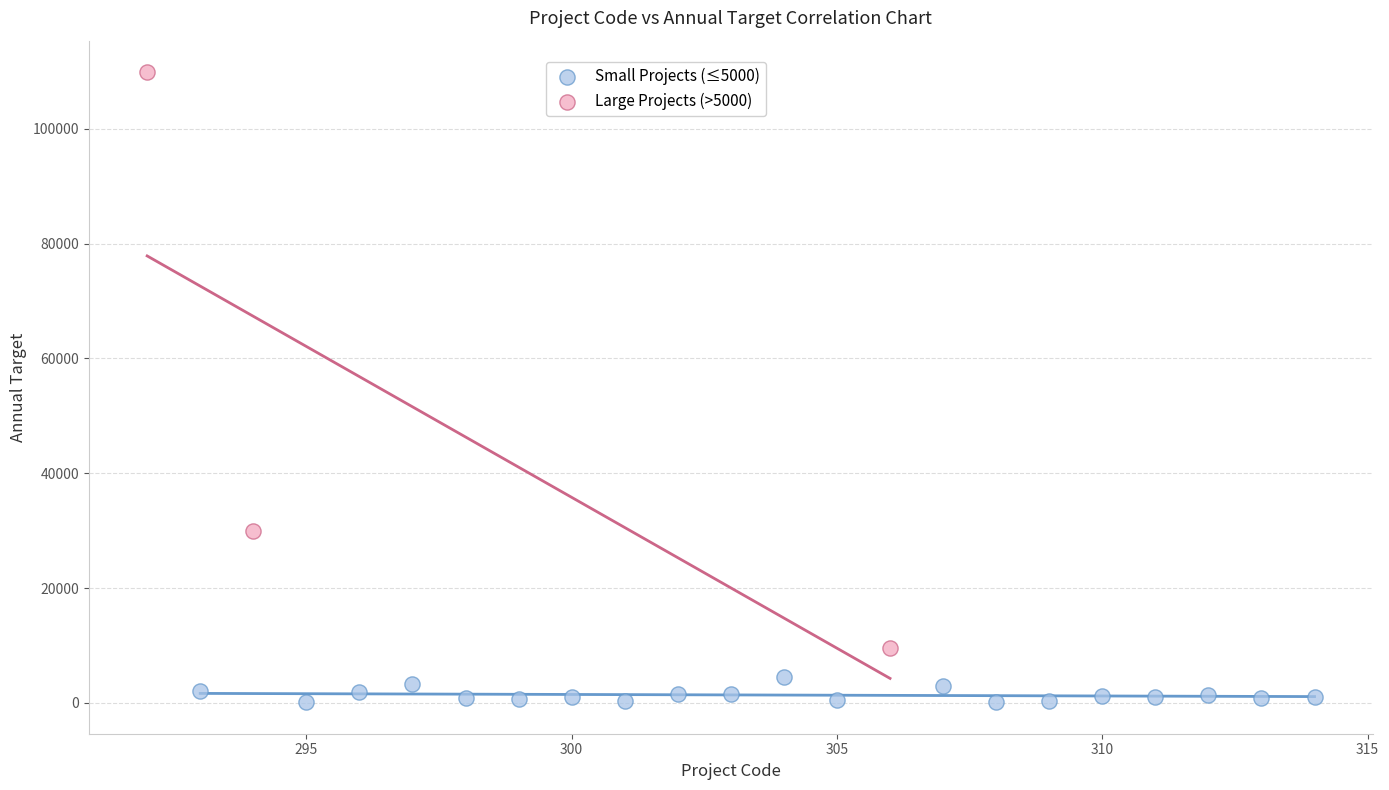

Which series reaches the minimum Y coordinate?

Small Projects (≤5000)